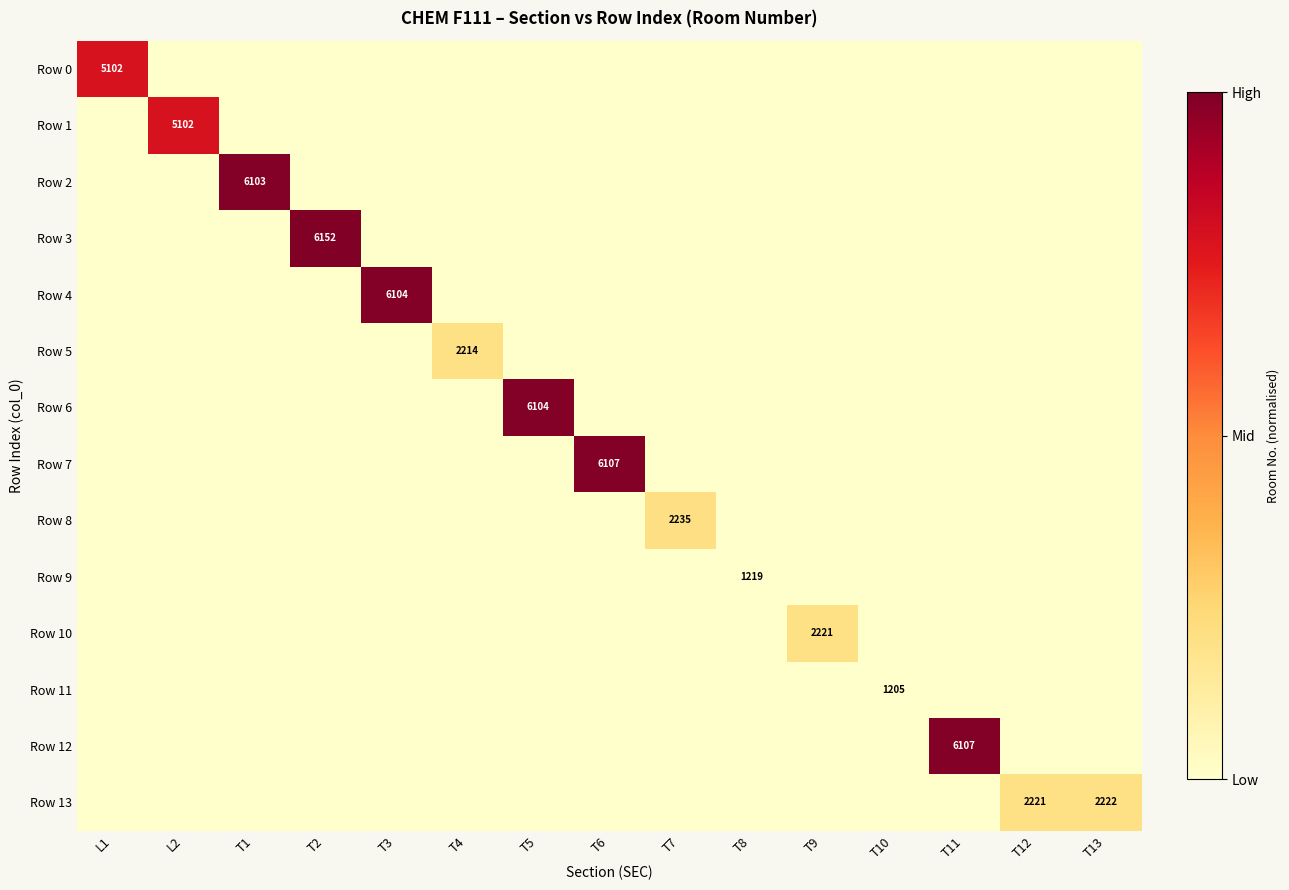

How many series are shown in this chart?

14